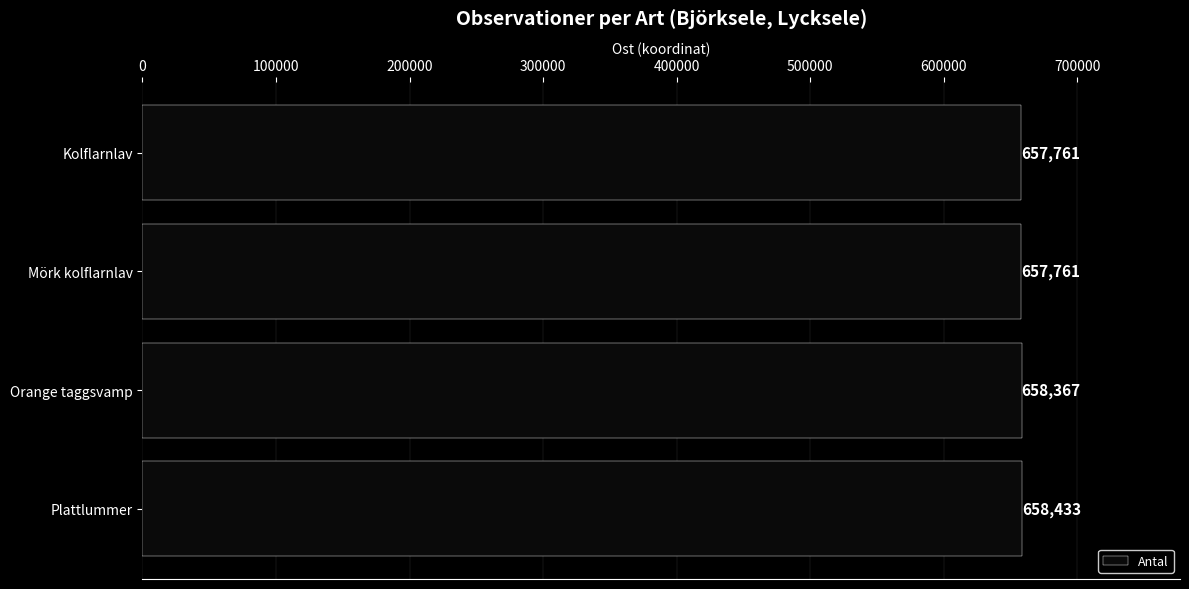

The value at Kolflarnlav is 370456. True or false?

False